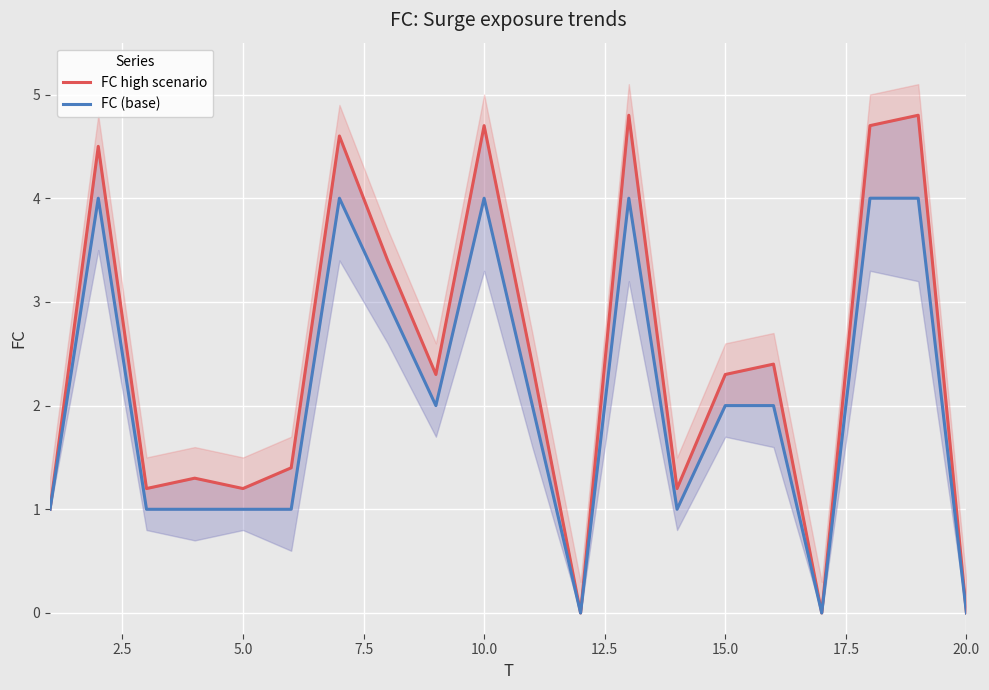

What is the difference between the maximum and minimum values in the FC (base) series?

4.0